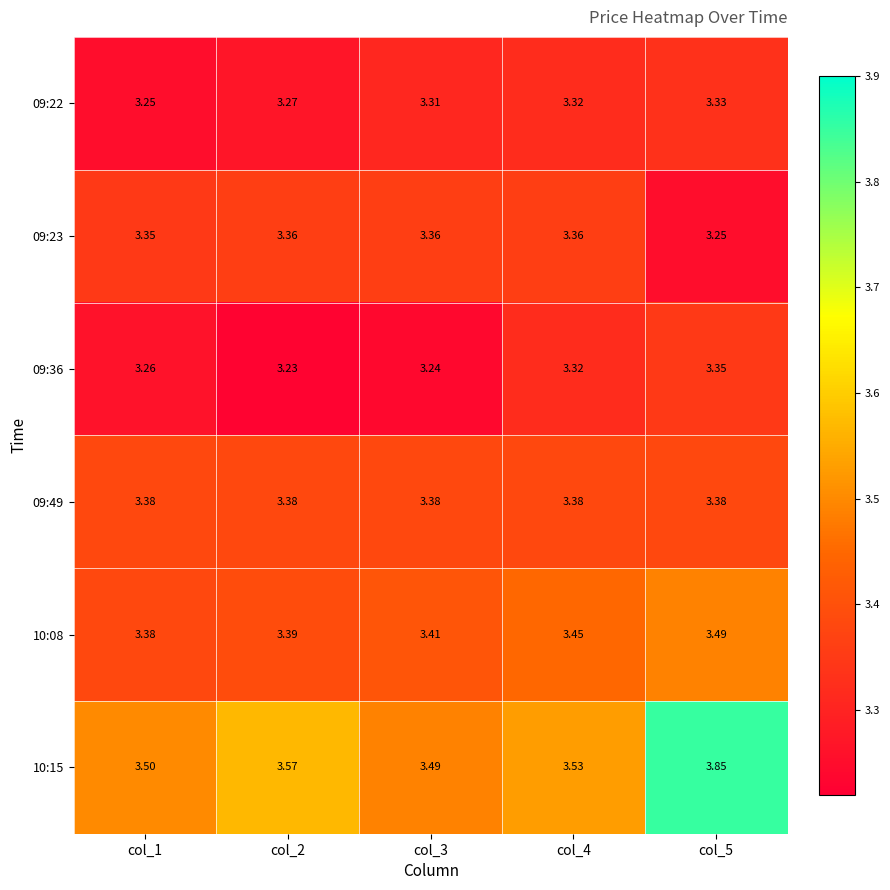

Is the value of 09:36 at col_2 greater than the value of 09:22 at col_4?

No